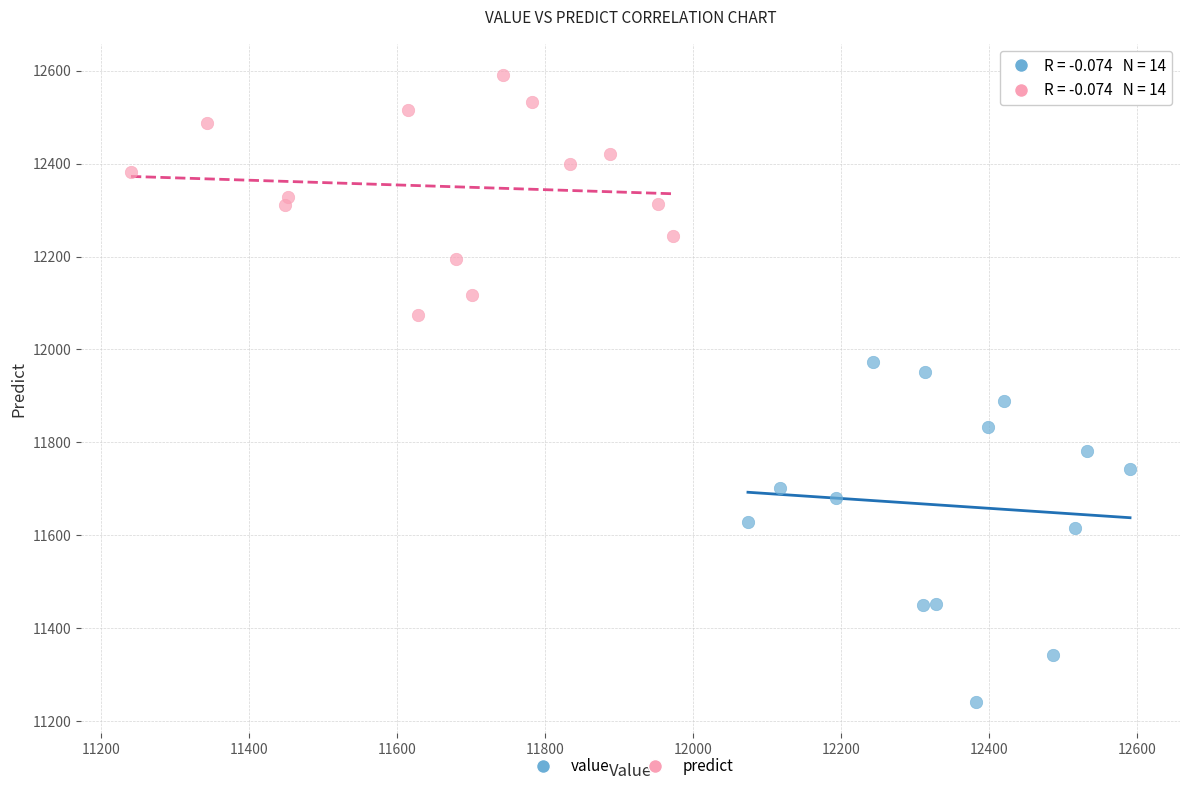

Which series reaches the maximum Y coordinate?

predict